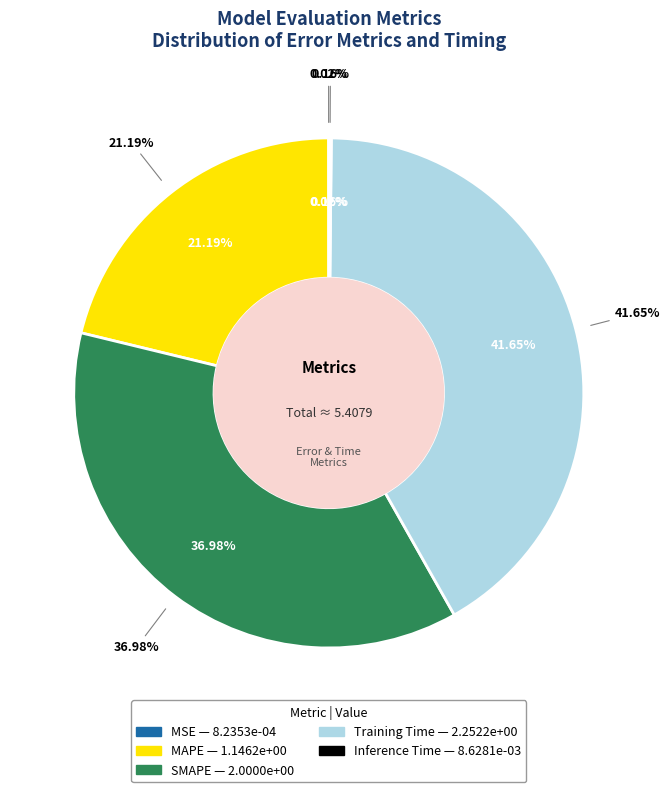

True or false: Inference Time accounts for 1% of the total.

False